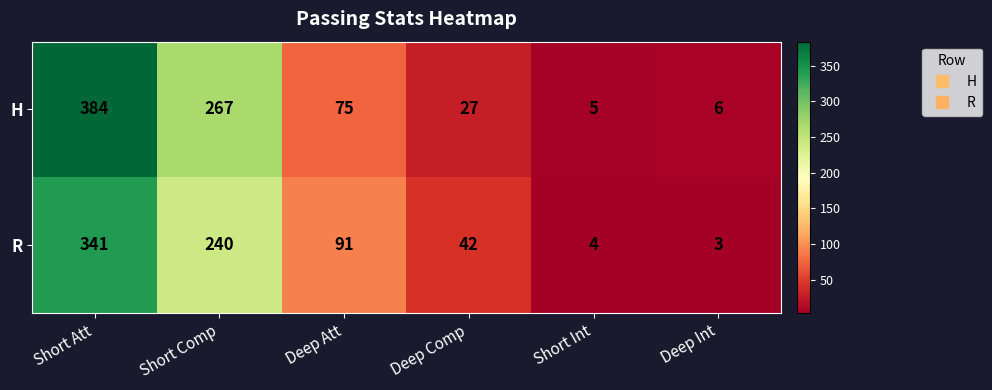

What is the maximum value for R?

341